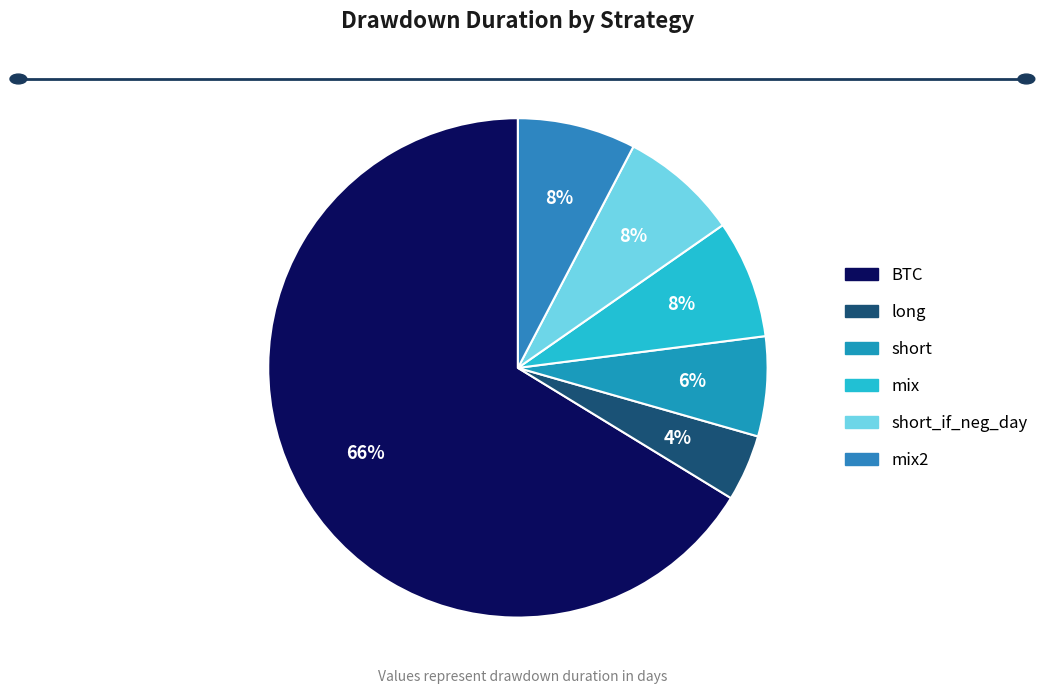

Rank the categories by value from lowest to highest.

long, short, mix, short_if_neg_day, mix2, BTC